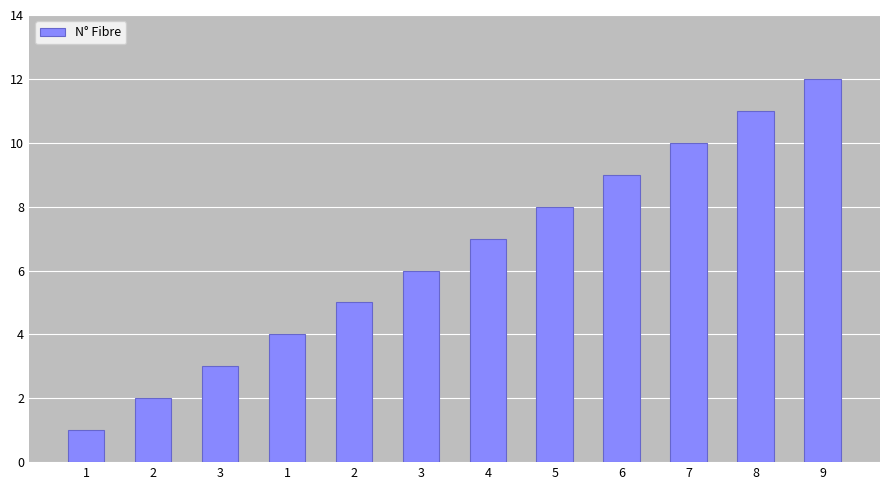

How many distinct data groups are displayed?

1